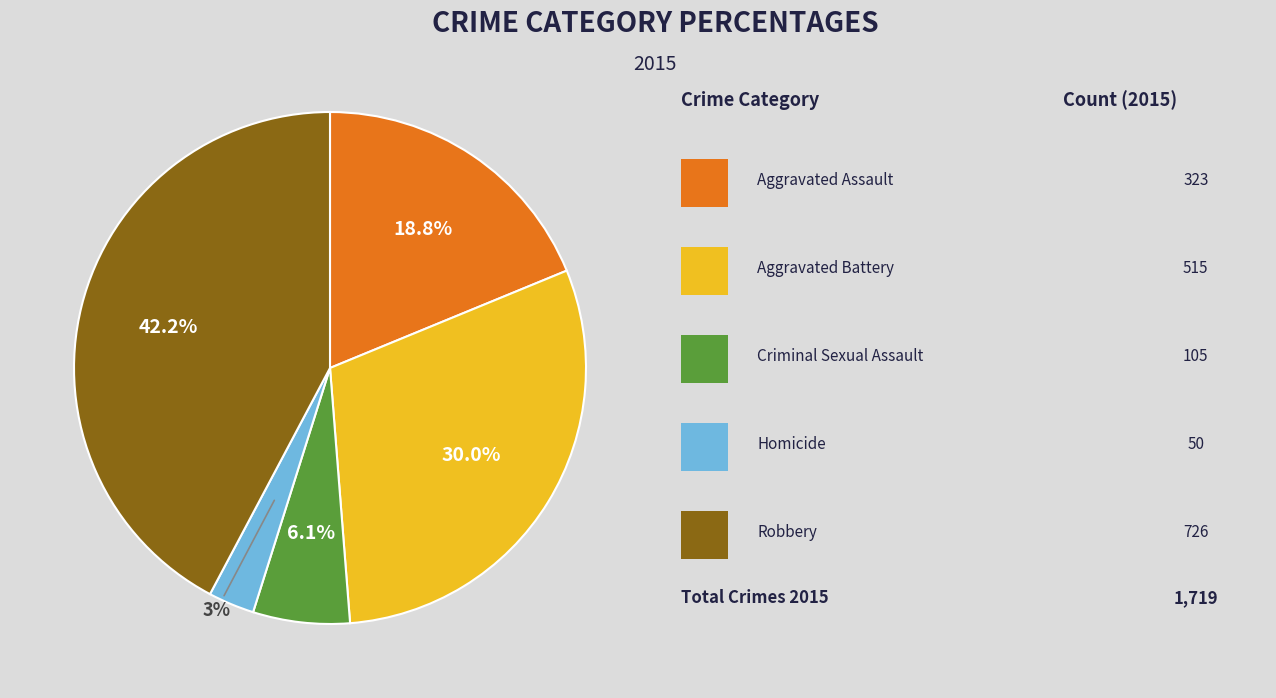

Is there a majority slice in this chart?

No